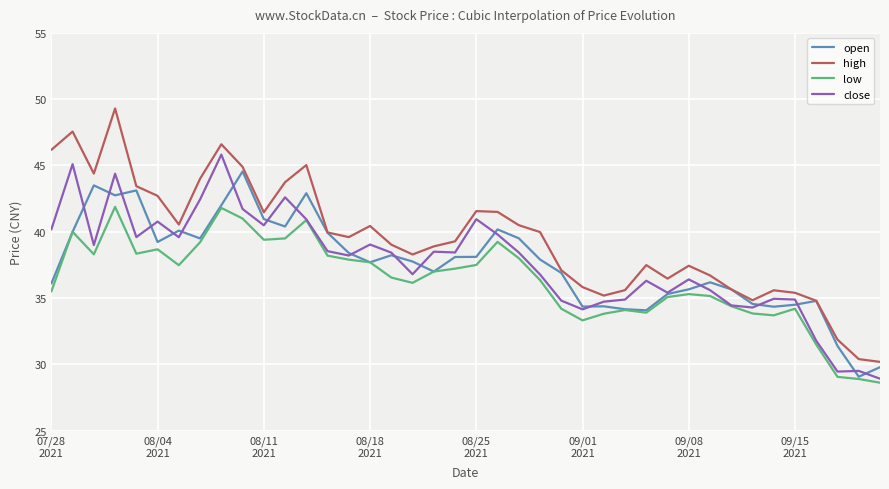

Which series has the largest total across all categories?

high